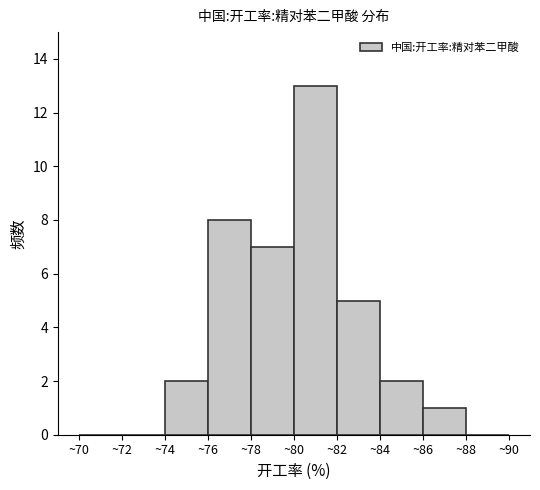

What is the height of the bar covering 84 to 86 on the x-axis? The values are not printed on the chart, so give them approximately, as read against the axis.

2